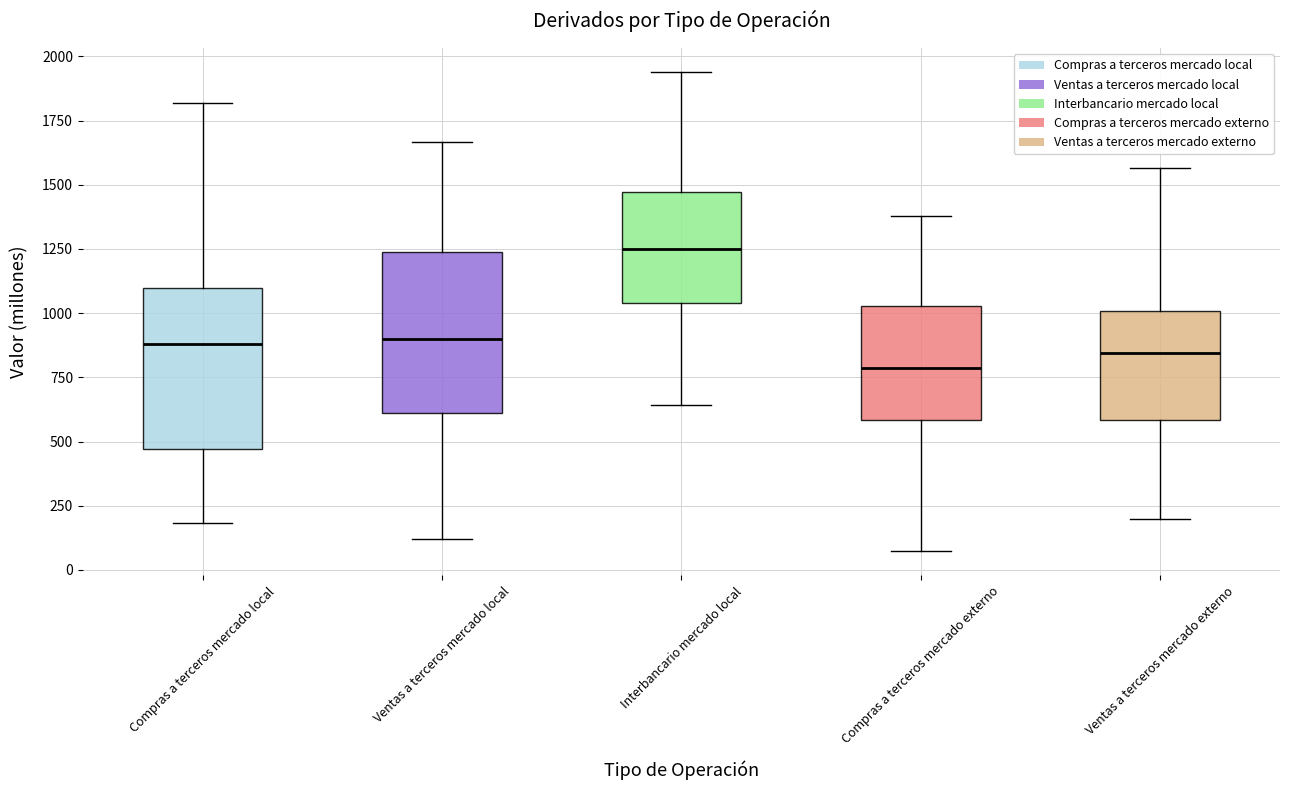

Reading left to right, read every box against the y-axis: the position of its median line, the range the box covers, and the ends of its whiskers. The values are not printed on the chart, so give them approximately, as read against the axis.

Compras a terceros mercado local: median 900, box 450 to 1100, whiskers 200 to 1800
Ventas a terceros mercado local: median 900, box 600 to 1250, whiskers 100 to 1650
Interbancario mercado local: median 1250, box 1050 to 1450, whiskers 650 to 1950
Compras a terceros mercado externo: median 800, box 600 to 1050, whiskers 50 to 1400
Ventas a terceros mercado externo: median 850, box 600 to 1000, whiskers 200 to 1550